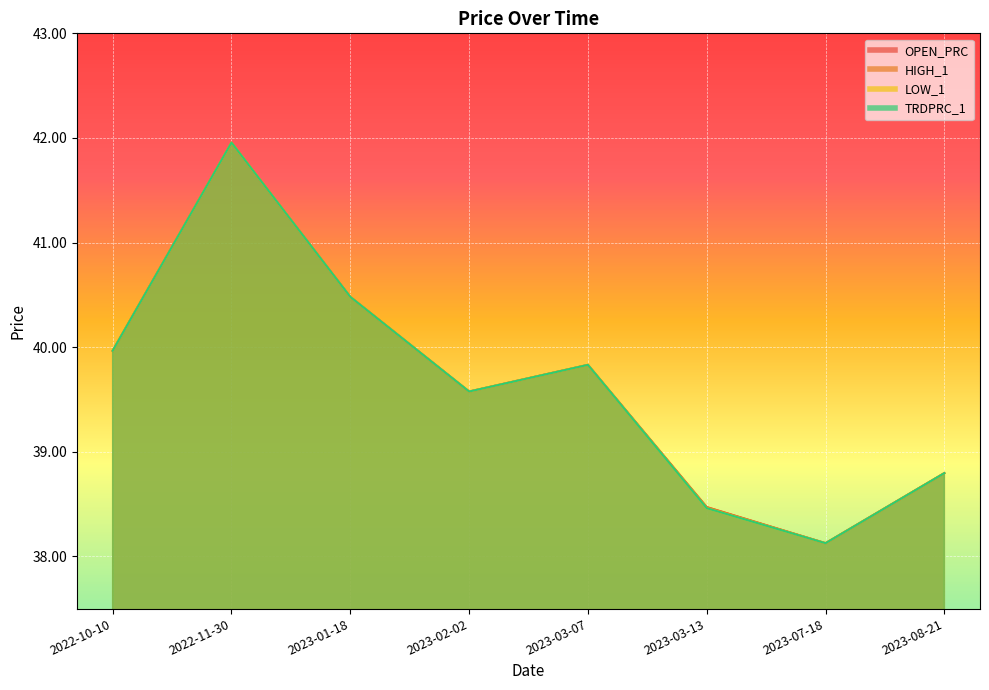

What is the value of the OPEN_PRC point at the 6th from the left?

38.5